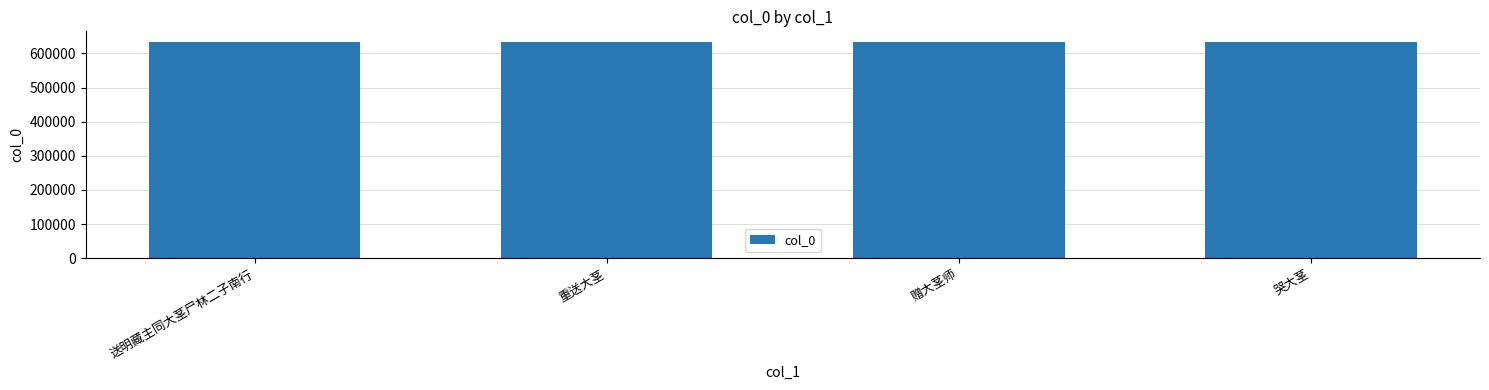

What is the greatest value displayed?

633254